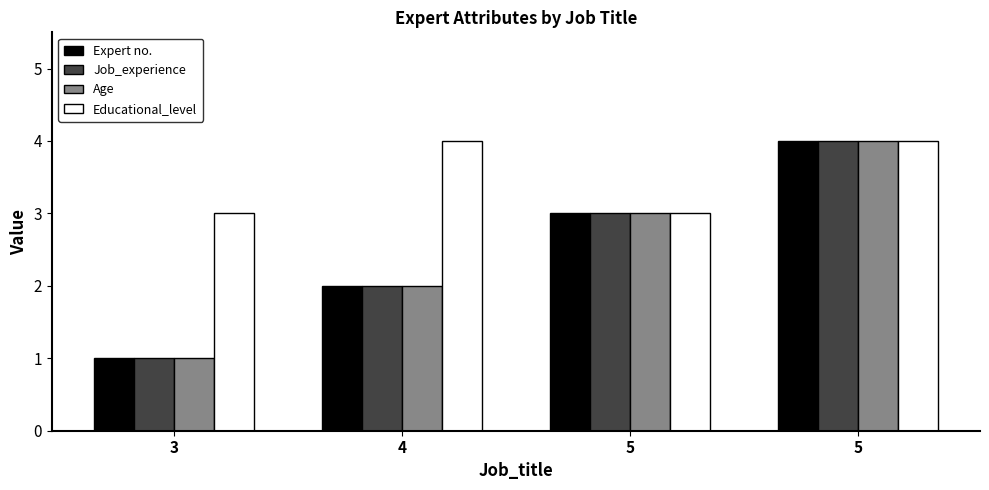

Which series has the largest range (max minus min)?

Expert no.